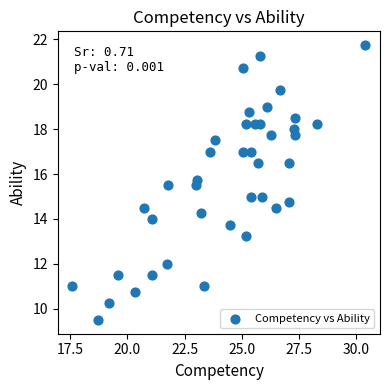

What is the range of X values (max minus min)?

12.8